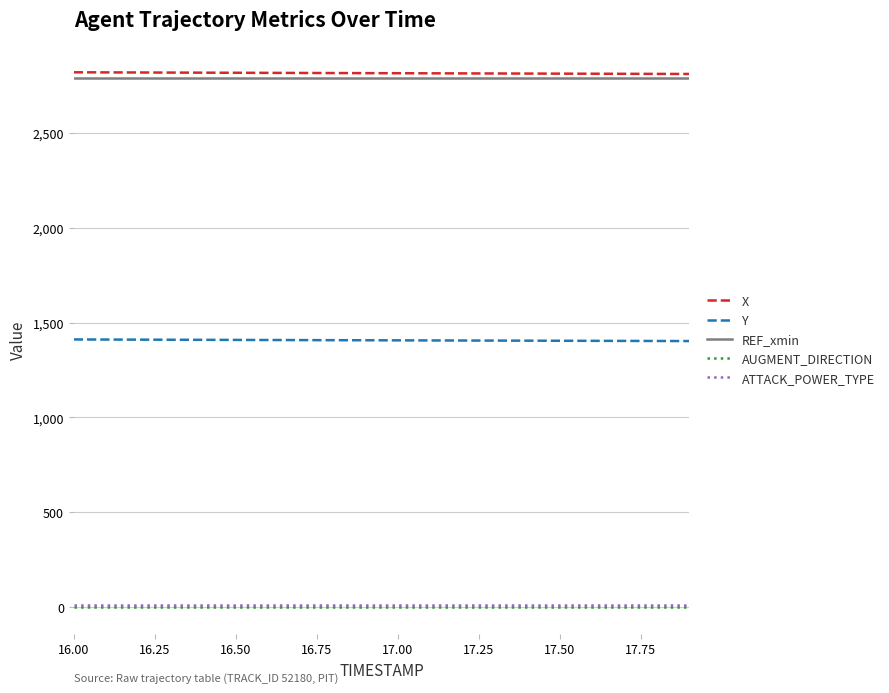

True or false: AUGMENT_DIRECTION and REF_xmin intersect in this chart.

False